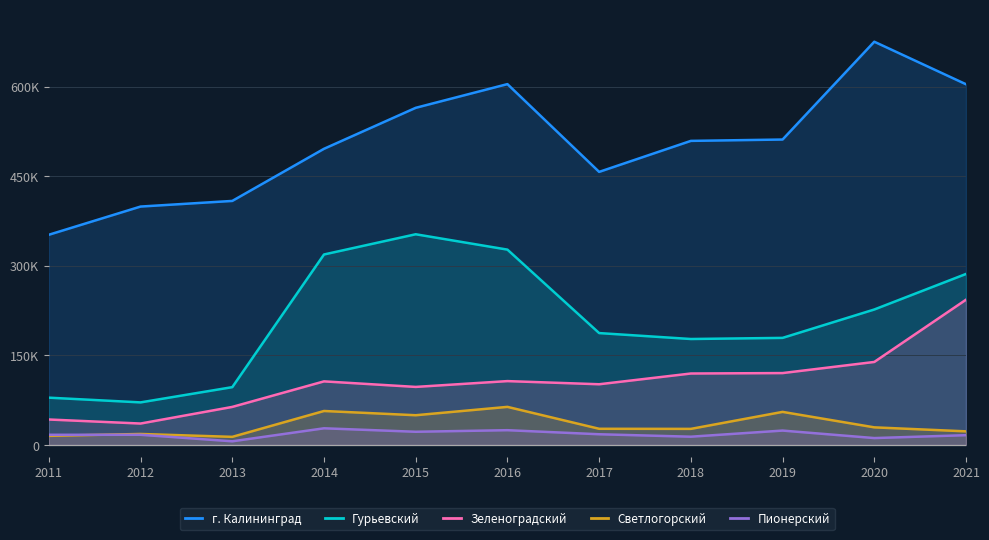

True or false: Зеленоградский has a value of 75449 at 2011.

False